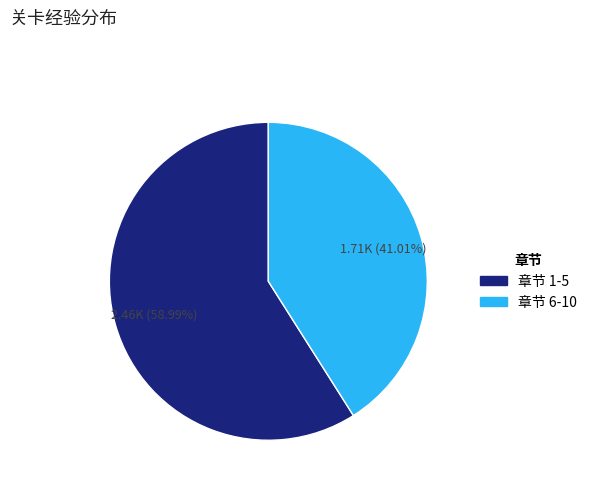

To the nearest percent, what is the average slice percentage?

50%